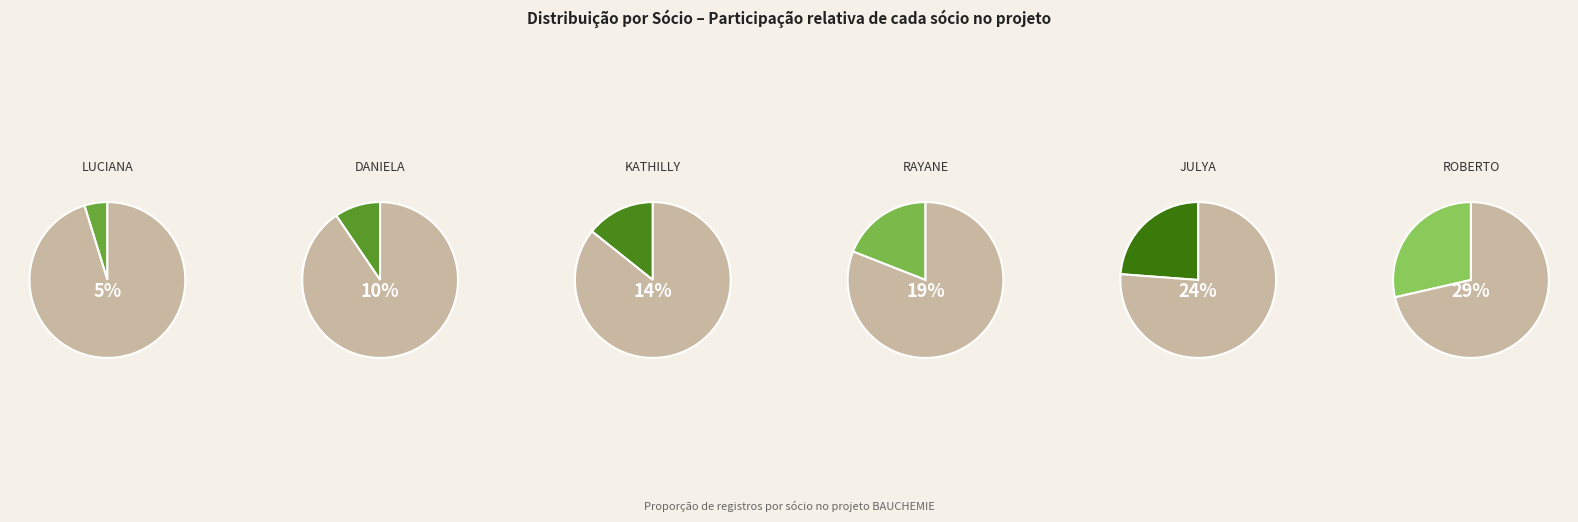

Rank the categories by value from highest to lowest.

ROBERTO, JULYA, RAYANE, KATHILLY, DANIELA, LUCIANA